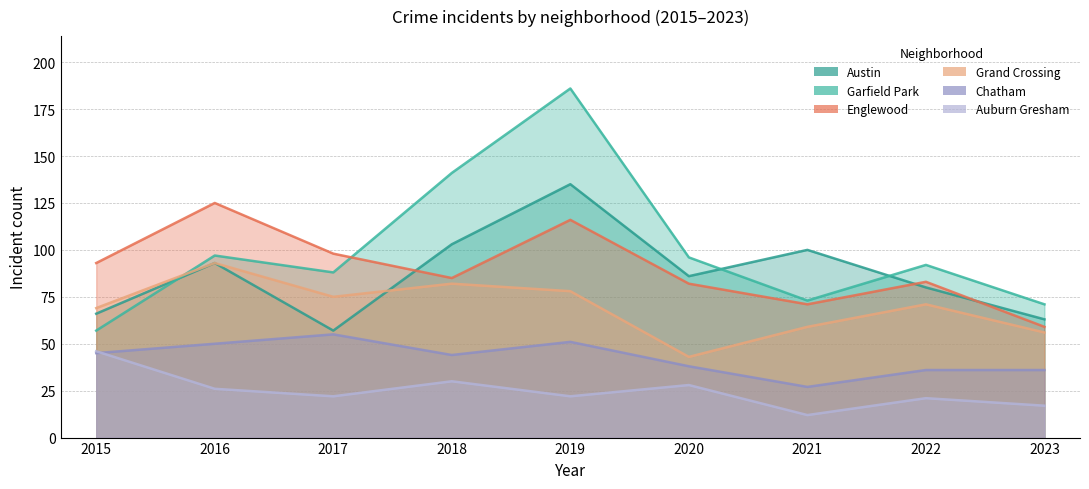

What is the minimum value for Grand Crossing?

43